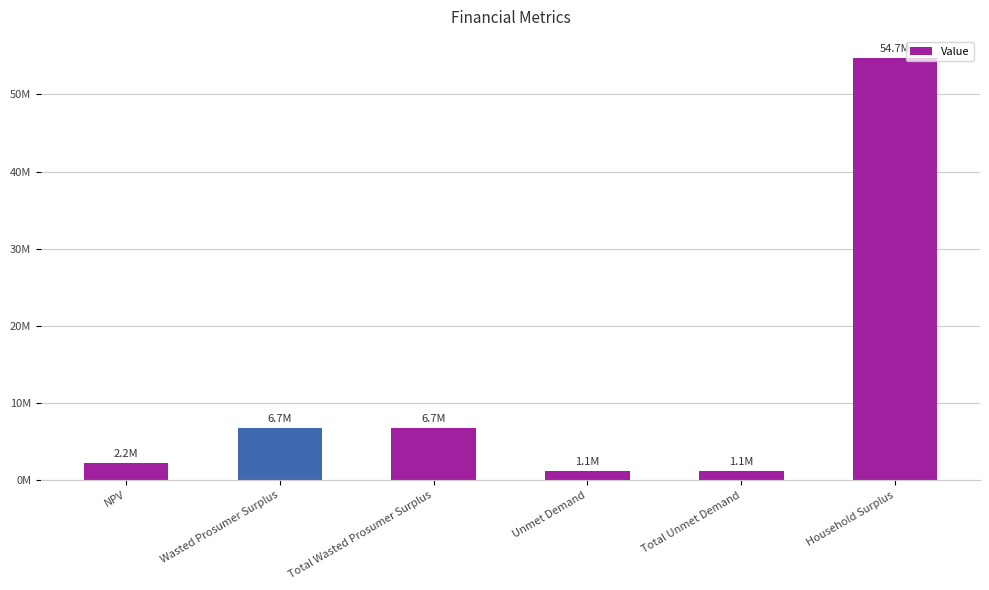

The value at Household Surplus is 29377613.6. True or false?

False